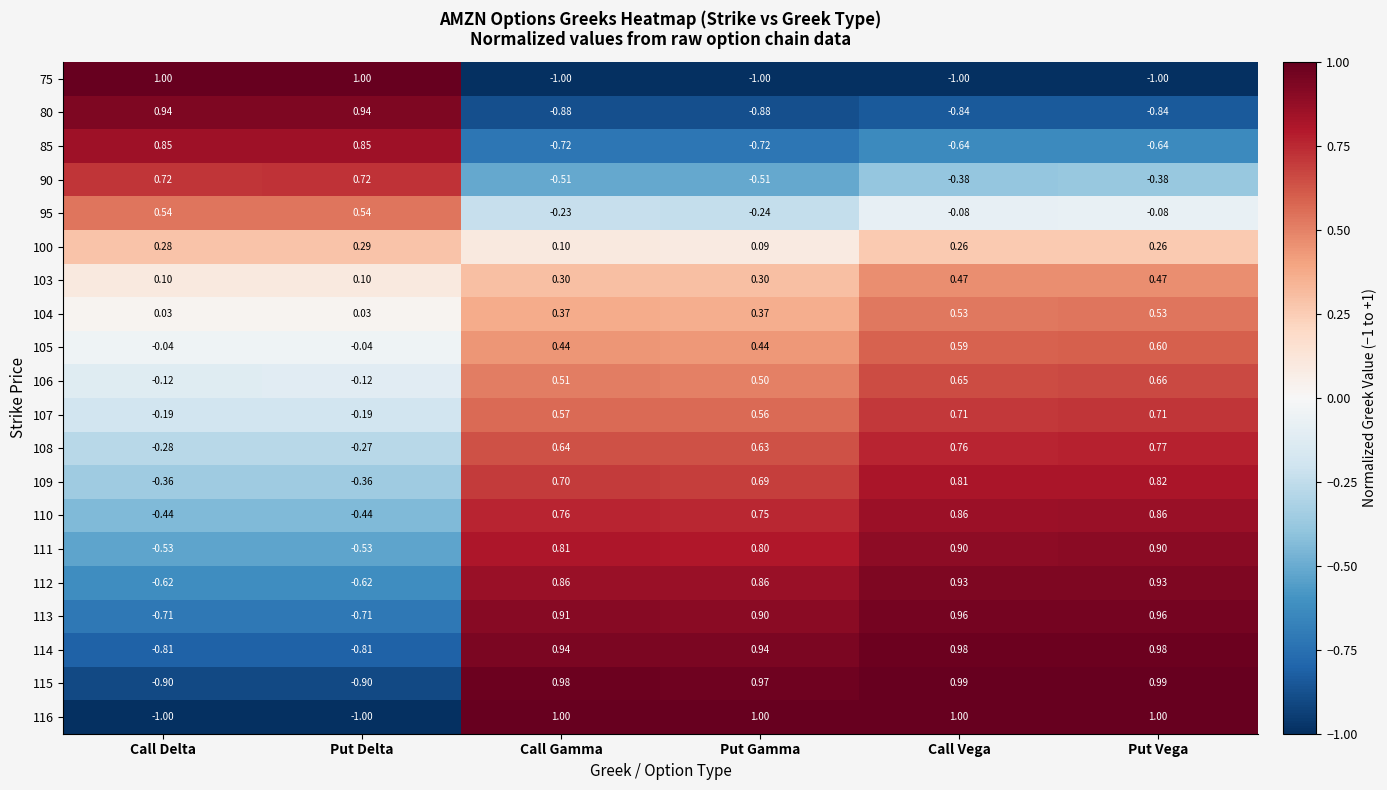

At which category is the sum across all series the highest?

Put Vega